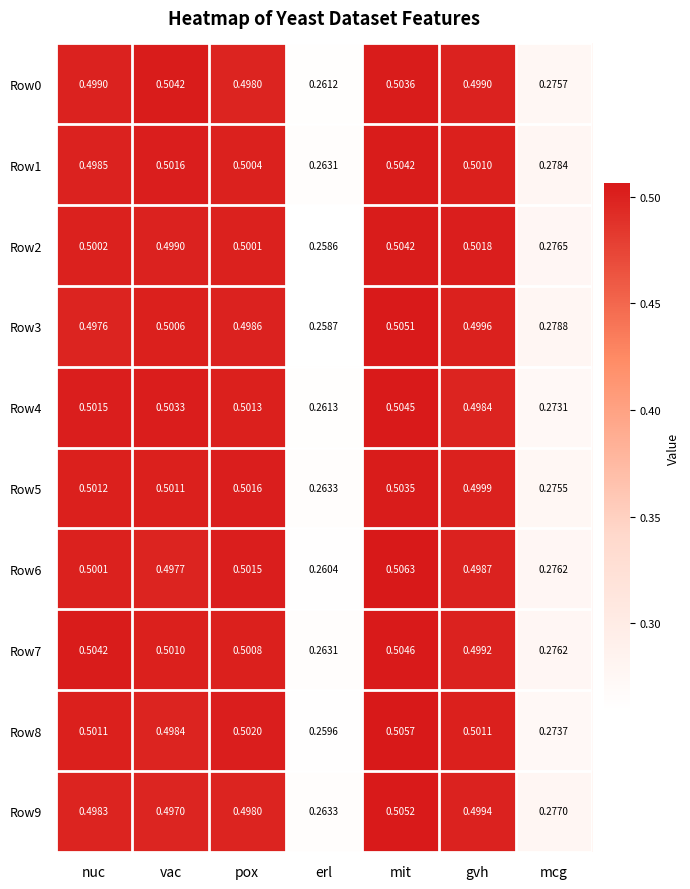

At which category is the sum across all series the highest?

mit